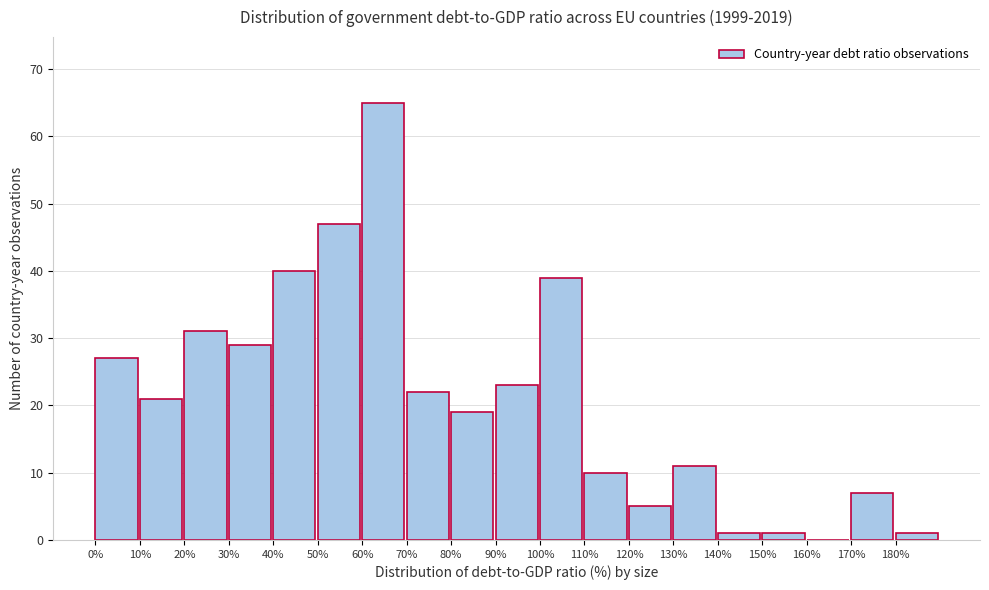

Reading left to right, list every bar in this chart as the range it spans on the x-axis followed by its height. The values are not printed on the chart, so give them approximately, as read against the axis.

0 to 10: 27
10 to 20: 21
20 to 30: 31
30 to 40: 29
40 to 50: 40
50 to 60: 47
60 to 70: 65
70 to 80: 22
80 to 90: 19
90 to 100: 23
100 to 110: 39
110 to 120: 10
120 to 130: 5
130 to 140: 11
140 to 150: 1
150 to 160: 1
160 to 170: 0
170 to 180: 7
180 to 190: 1